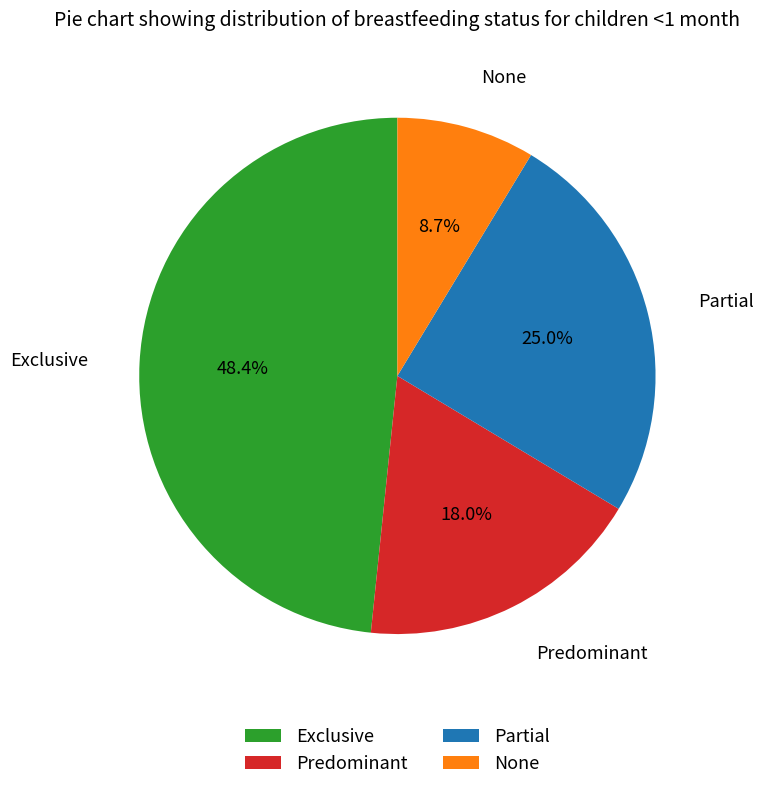

Which has a higher value, Exclusive or Partial?

Exclusive